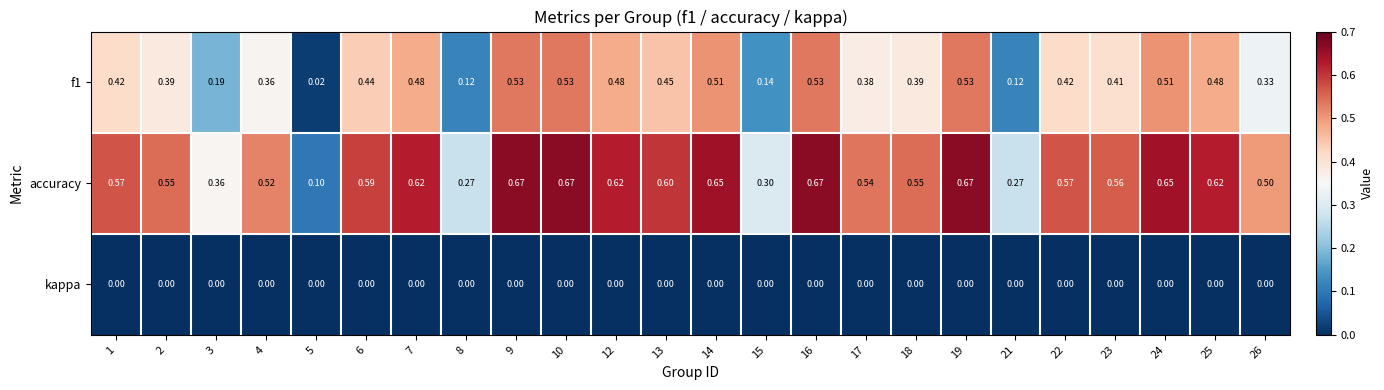

What is the total value across all series at 3?

0.6